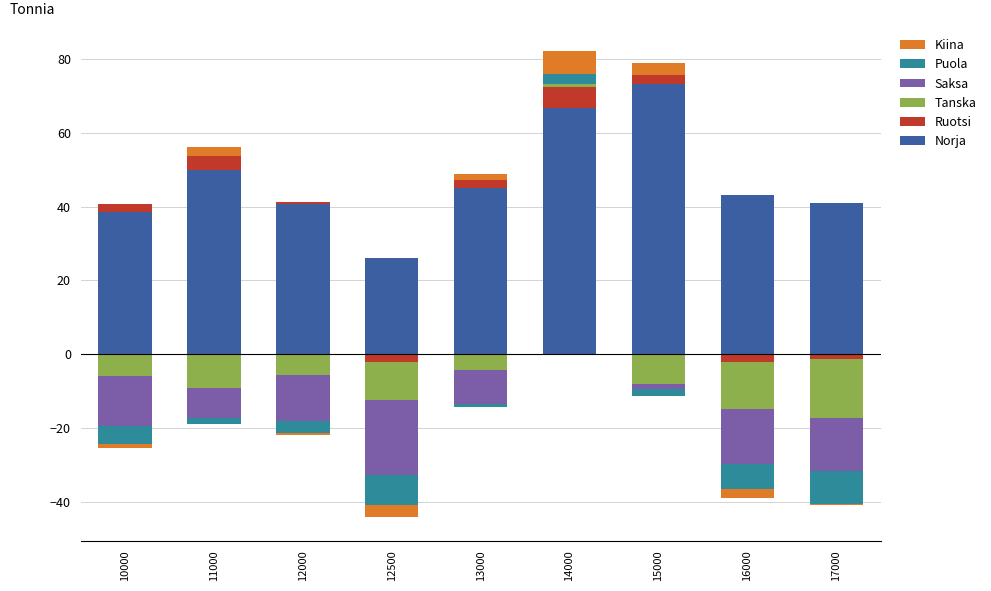

What is the sum of the Norja values at 12000 and 17000?

81.6